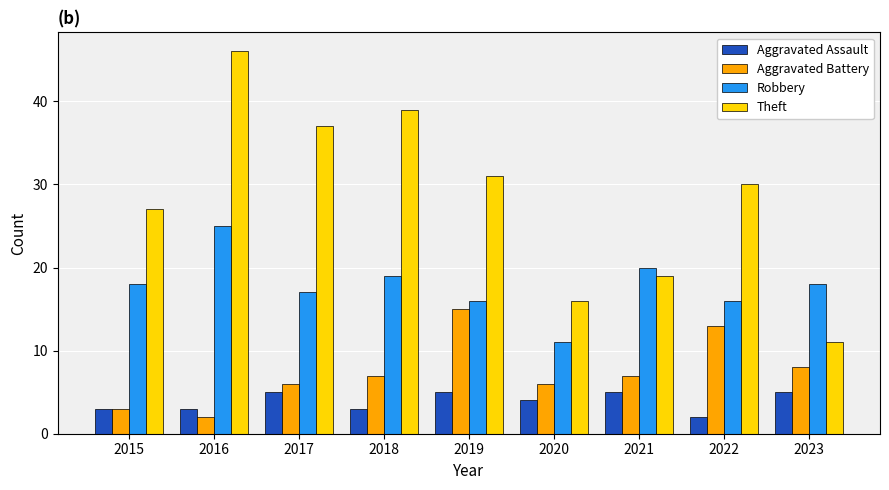

What is the minimum value shown in the chart?

2